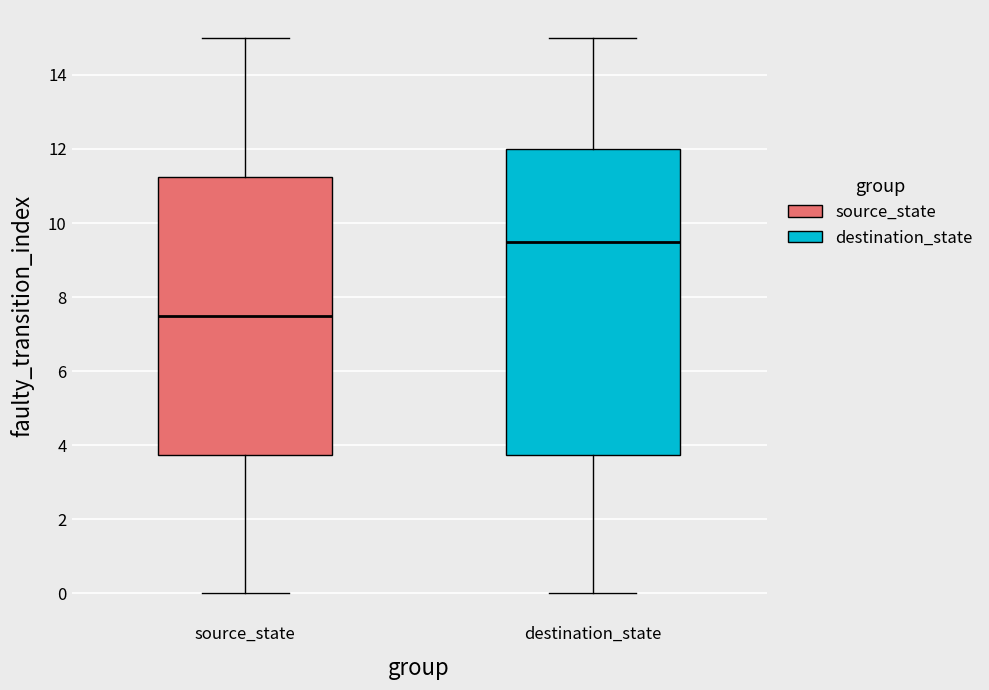

Reading left to right, transcribe this box plot: for each box, give where its median line is, the range the box spans, and where its two whiskers end, as read against the y-axis. The values are not printed on the chart, so give them approximately, as read against the axis.

source_state: median 7.6, box 3.8 to 11.2, whiskers 0.0 to 15.0
destination_state: median 9.6, box 3.8 to 12.0, whiskers 0.0 to 15.0